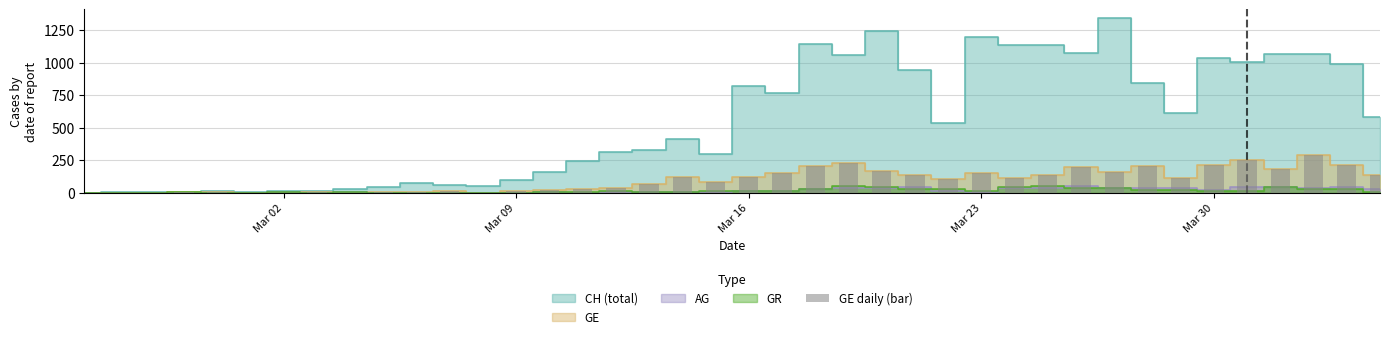

Which label corresponds to the smallest value in the chart?

Mar 02